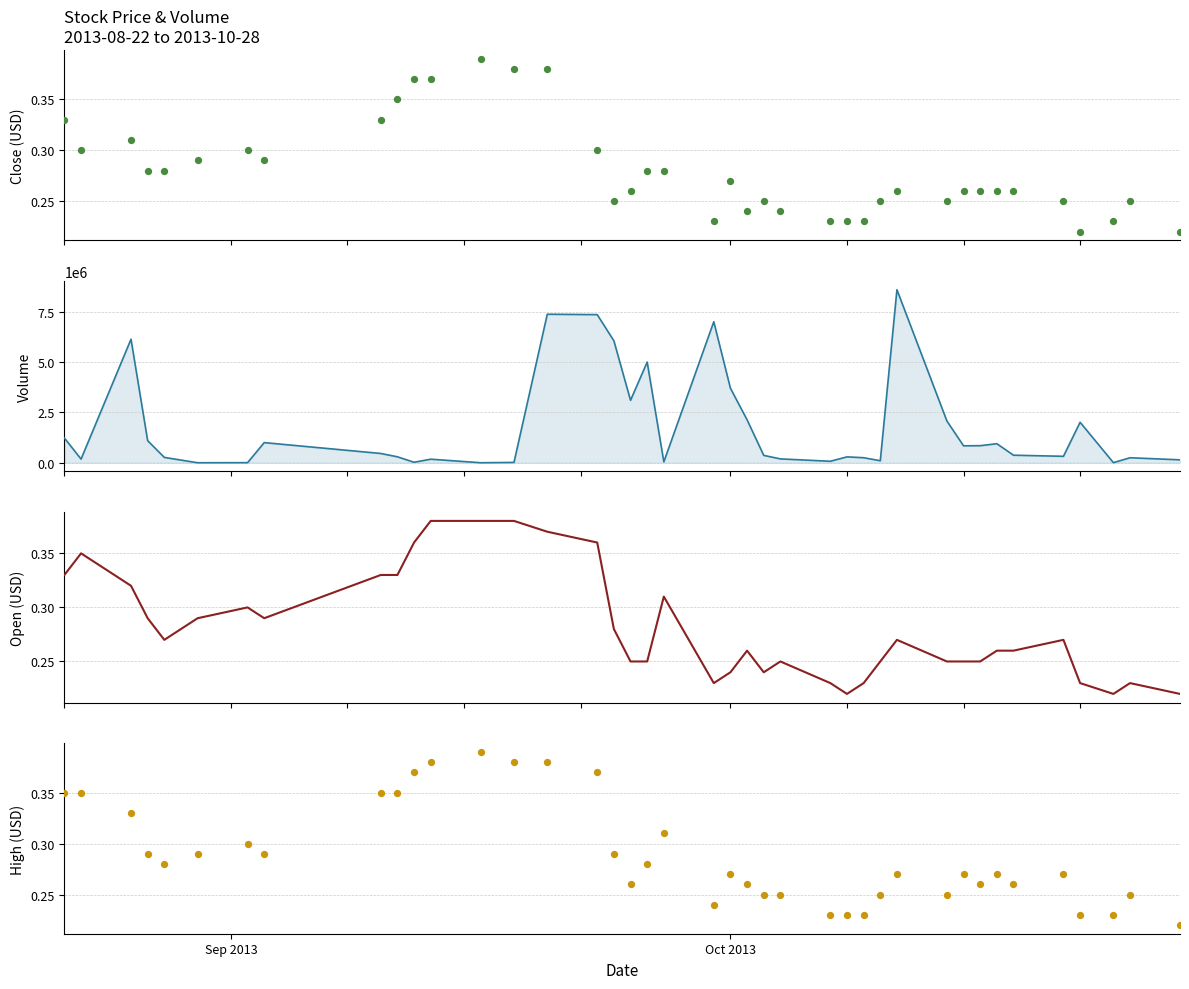

Which series has the largest Y range (max minus min)?

Volume